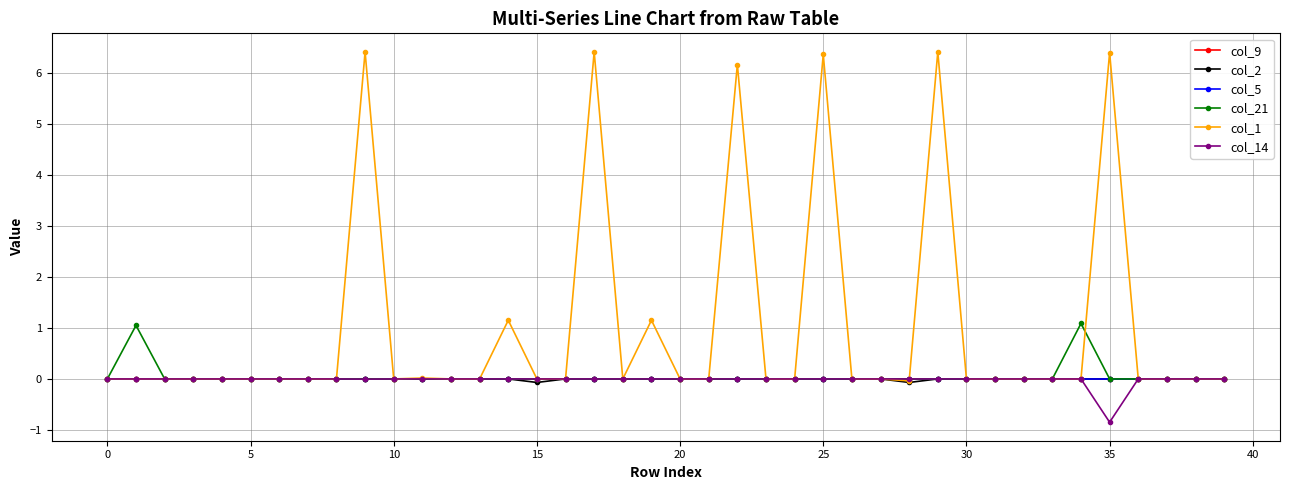

Does the chart have visible grid lines?

Yes